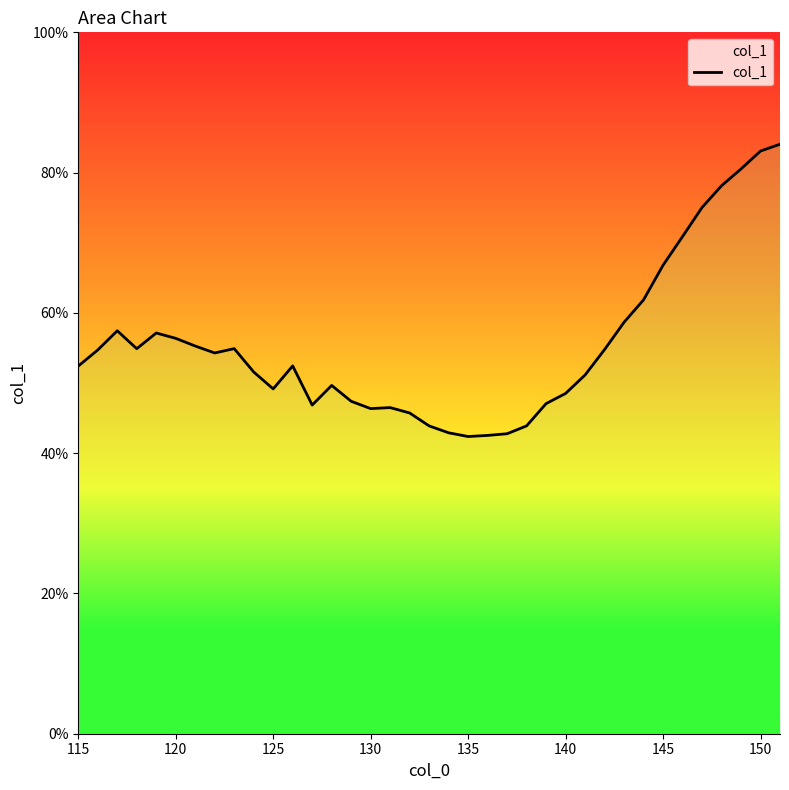

Does the chart display data point markers on the line(s)?

No